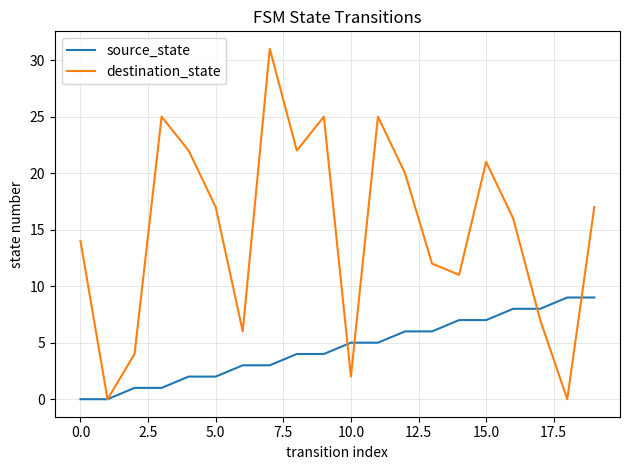

List the series in order of their overall mean, highest first.

destination_state, source_state